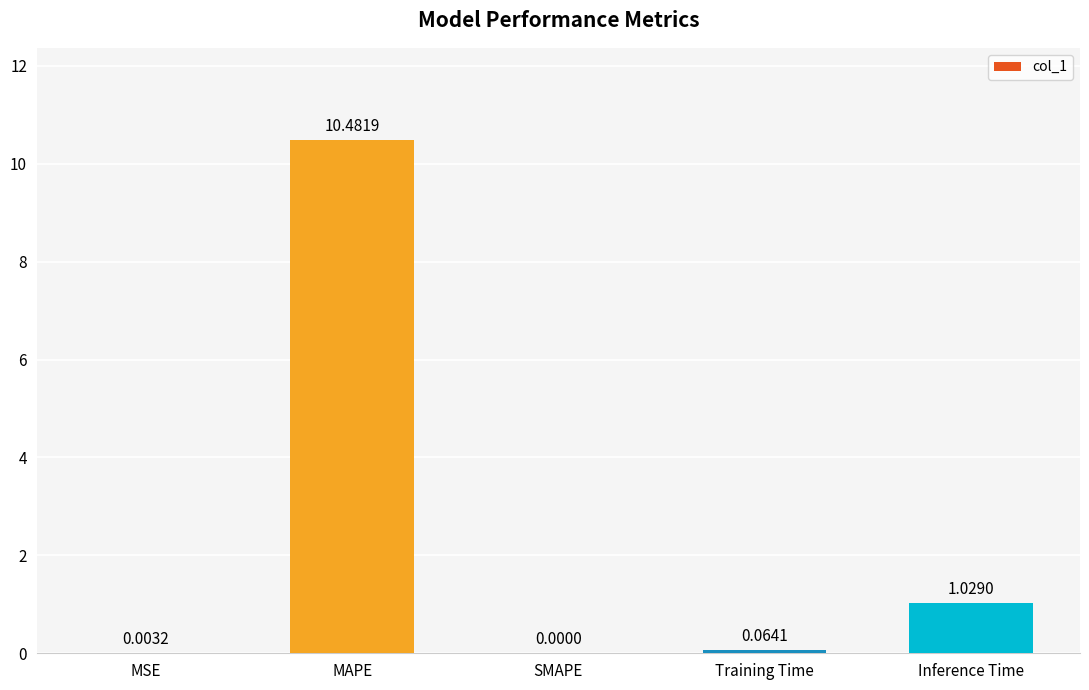

What is the sum of all values?

11.6